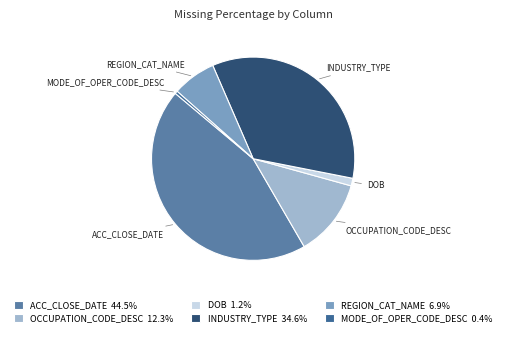

Is the sum of ACC_CLOSE_DATE and MODE_OF_OPER_CODE_DESC greater than half?

No